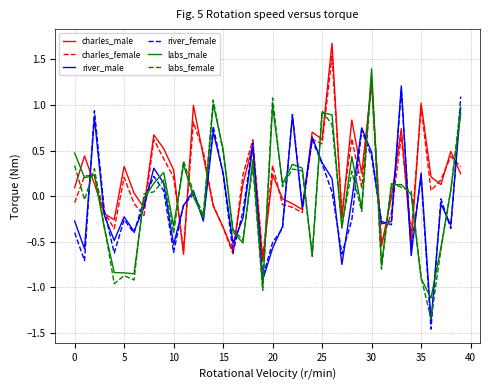

What is the maximum value shown in the chart?

1.7